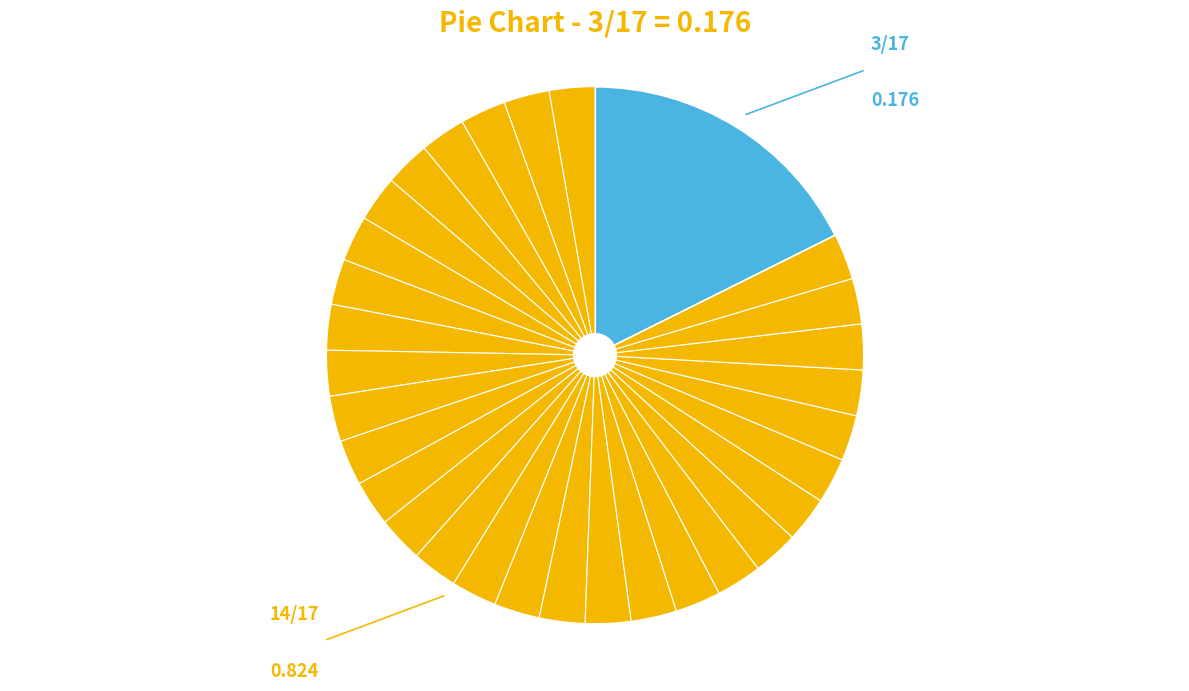

What is the ratio of the value at 1 to the value at 2?

0.2